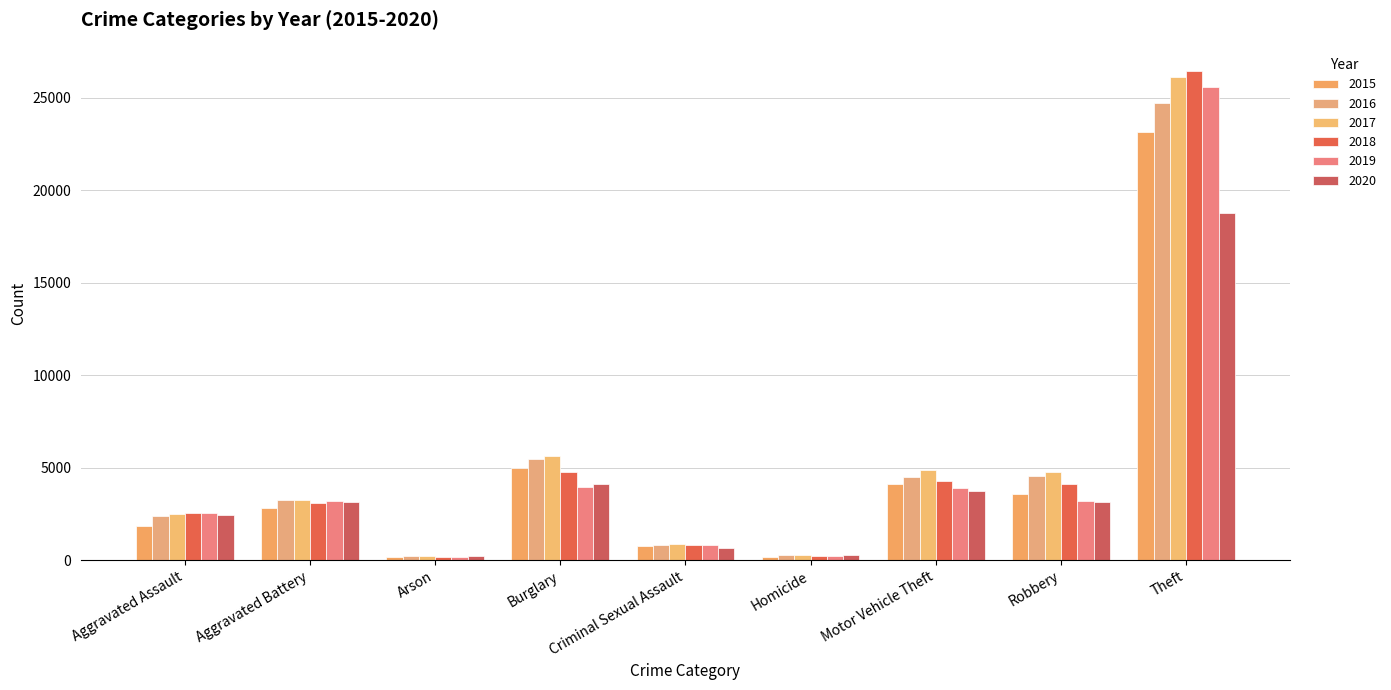

Are the bars grouped side by side (vs. stacked)?

Yes